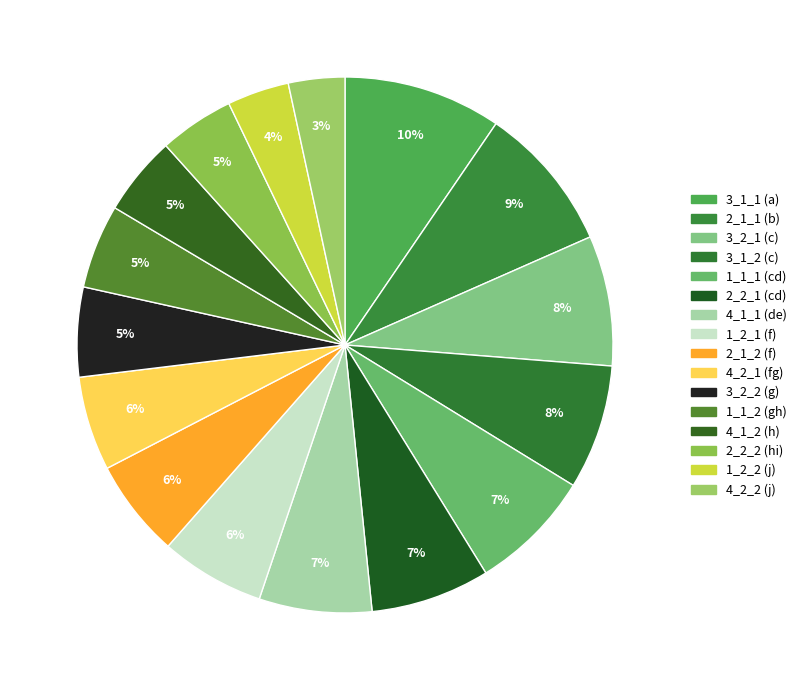

Count the number of slices in the pie.

16